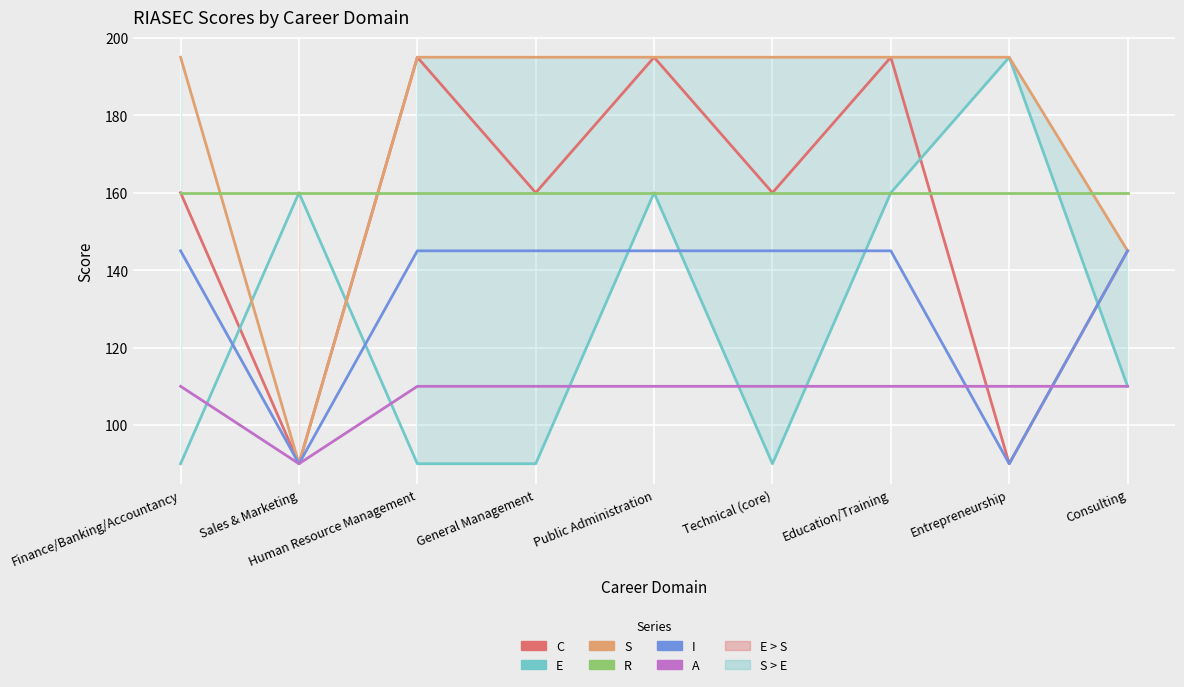

The value of C at Technical (core) is 101. True or false?

False